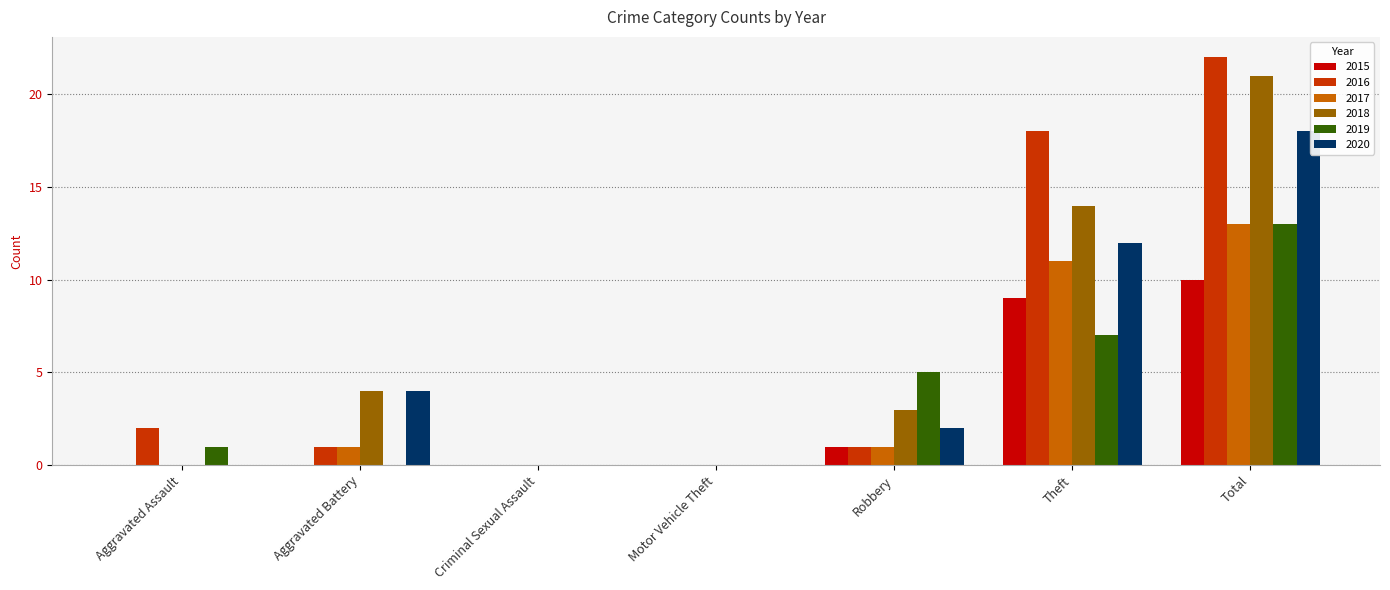

Which series has the largest total across all categories?

2016